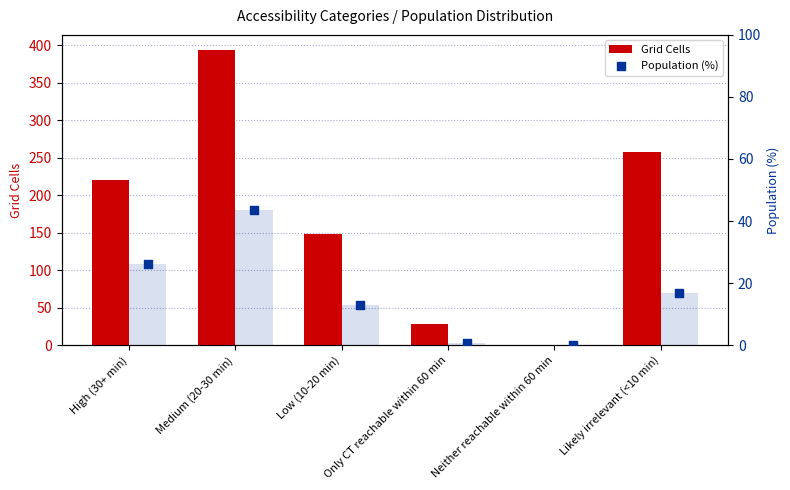

Which series contains the highest Y value?

Grid Cells